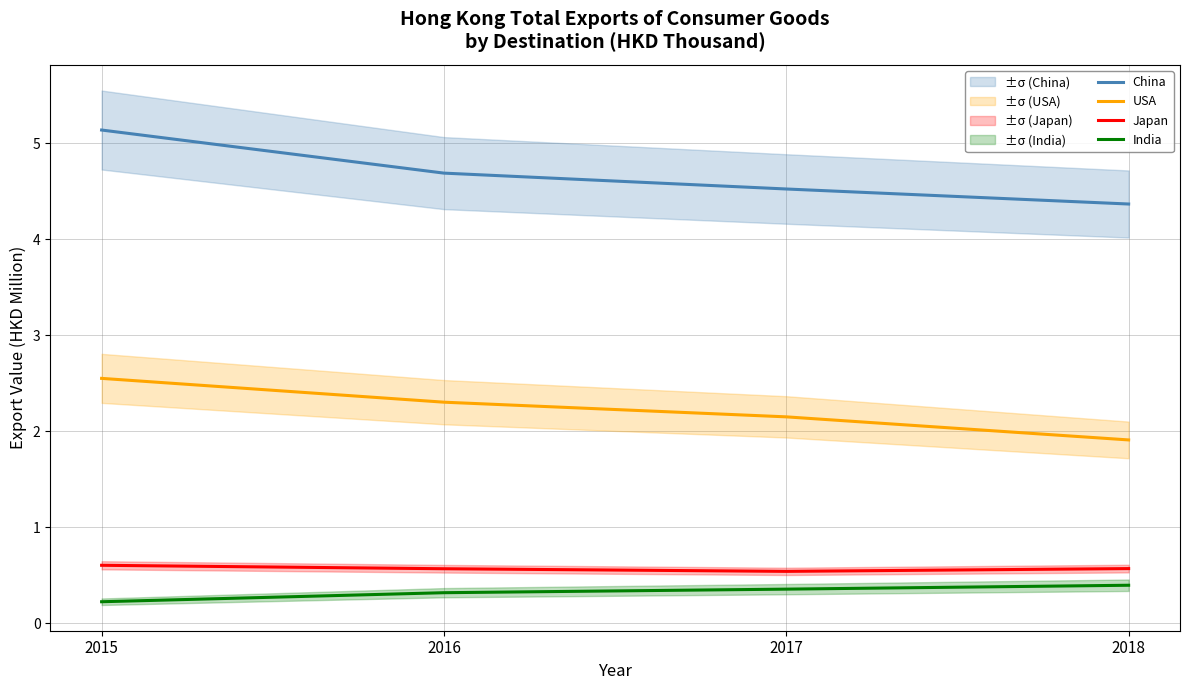

Reading left to right, list all the values displayed in this chart.

China: 2015=5.1	2016=4.7	2017=4.5	2018=4.4
USA: 2015=2.6	2016=2.3	2017=2.2	2018=1.9
Japan: 2015=0.6	2016=0.6	2017=0.5	2018=0.6
India: 2015=0.2	2016=0.3	2017=0.4	2018=0.4